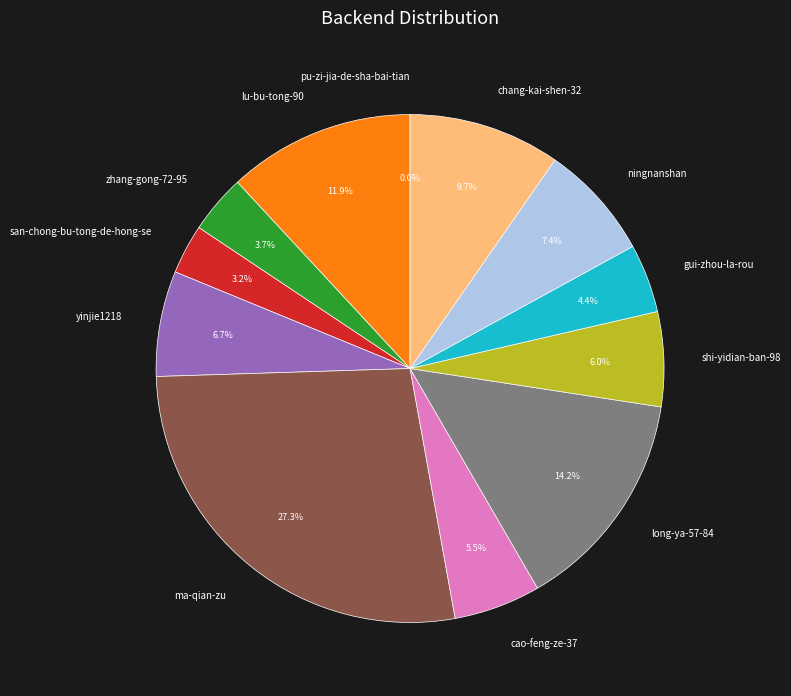

What is the largest slice in the pie chart?

ma-qian-zu